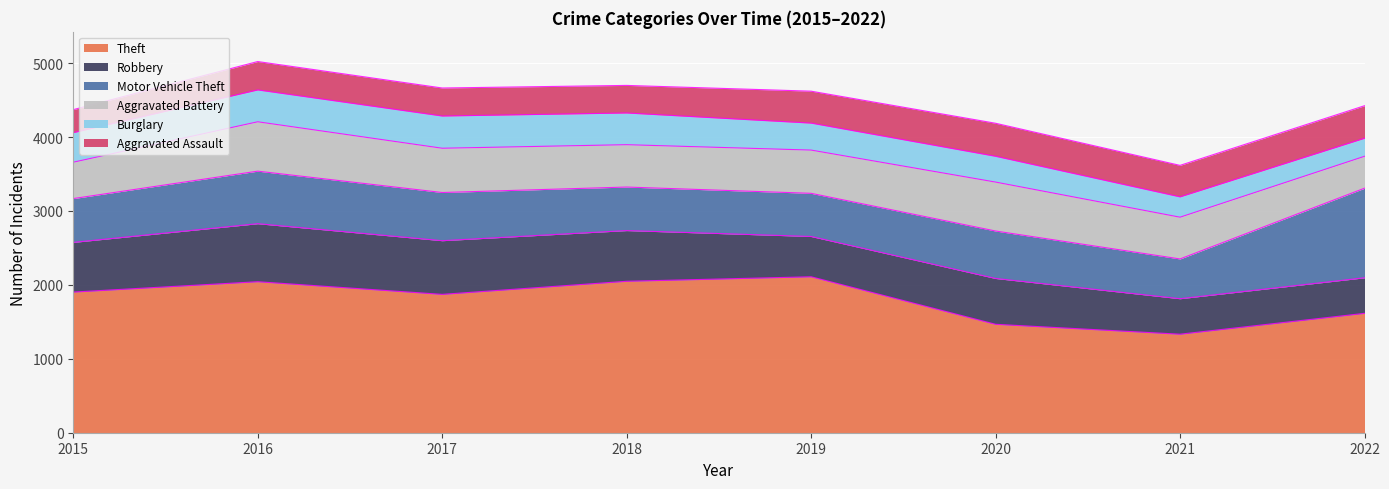

Read the Burglary value at 2019, to the nearest 5.

365